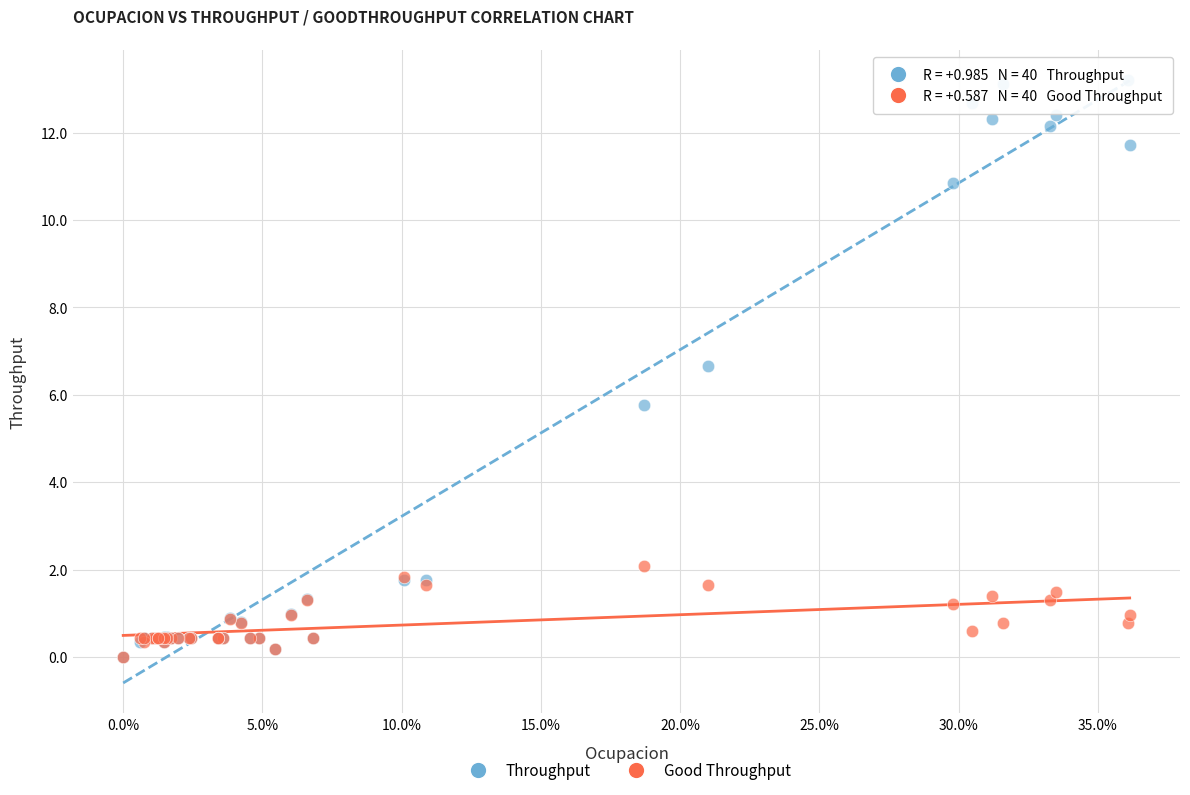

Across all series, what Y value is closest to 6?

5.8